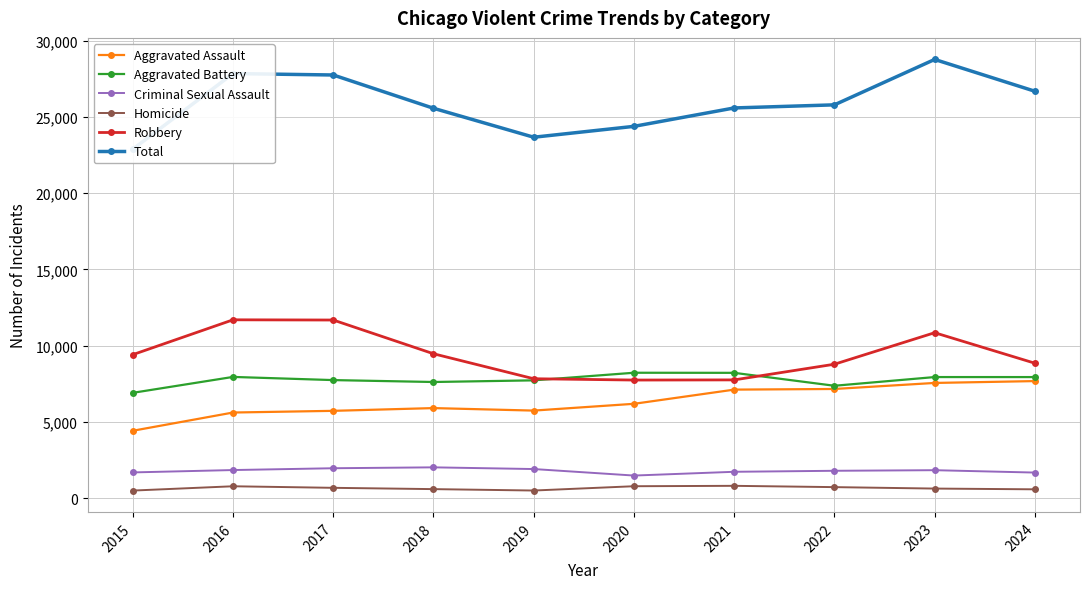

Reading left to right, transcribe all the data shown in this chart.

Aggravated Assault: 2015=4412	2016=5608	2017=5719	2018=5899	2019=5735	2020=6180	2021=7111	2022=7153	2023=7549	2024=7671
Aggravated Battery: 2015=6901	2016=7944	2017=7736	2018=7611	2019=7719	2020=8218	2021=8212	2022=7364	2023=7935	2024=7934
Criminal Sexual Assault: 2015=1679	2016=1834	2017=1953	2018=2012	2019=1900	2020=1473	2021=1720	2022=1786	2023=1825	2024=1669
Homicide: 2015=488	2016=770	2017=668	2018=583	2019=491	2020=773	2021=799	2022=714	2023=619	2024=570
Robbery: 2015=9406	2016=11691	2017=11677	2018=9464	2019=7825	2020=7739	2021=7749	2022=8777	2023=10845	2024=8843
Total: 2015=22886	2016=27847	2017=27753	2018=25569	2019=23670	2020=24383	2021=25591	2022=25794	2023=28773	2024=26687